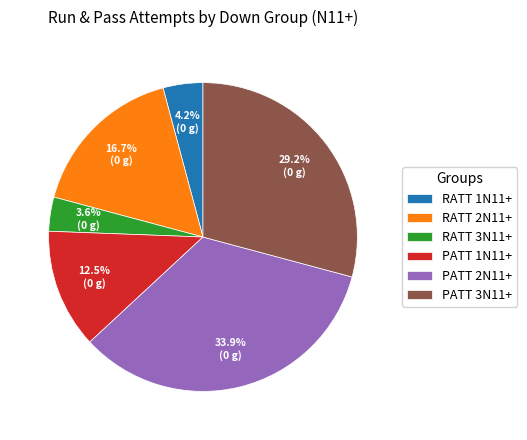

Between PATT 3N11+ and RATT 3N11+, which is larger?

PATT 3N11+